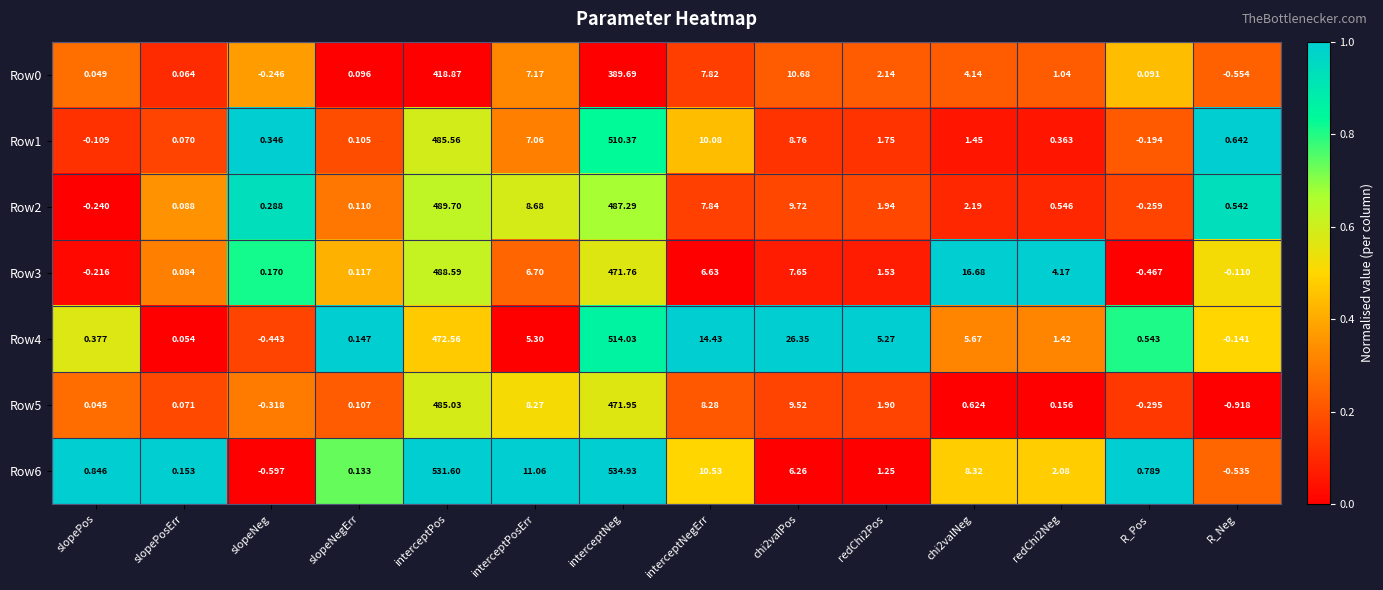

At which label is Row6 closest to 267?

interceptPosErr